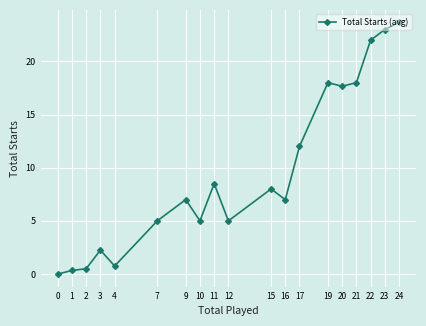

What is the greatest value displayed?

23.7